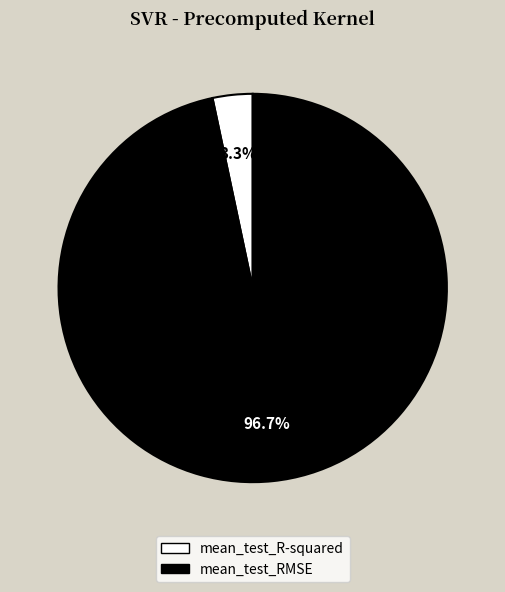

How many slices are in this pie chart?

2